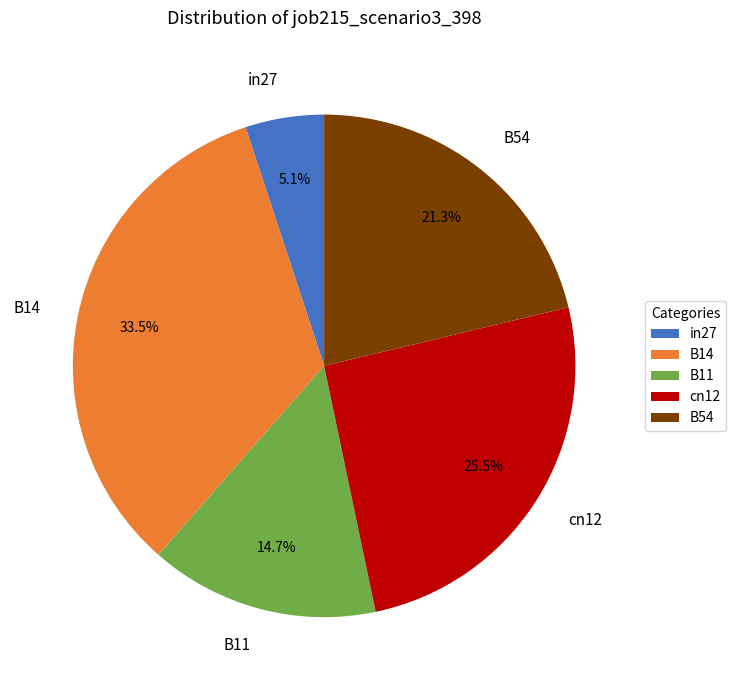

What percentage is the B54 slice, to the nearest percent?

21%